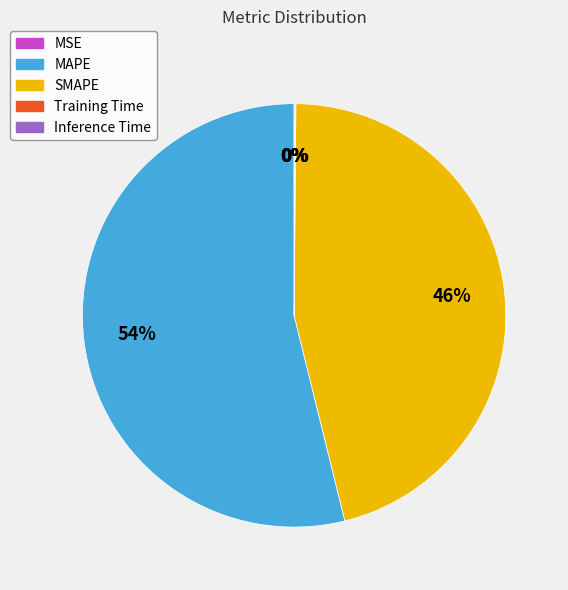

Is there a majority slice in this chart?

Yes